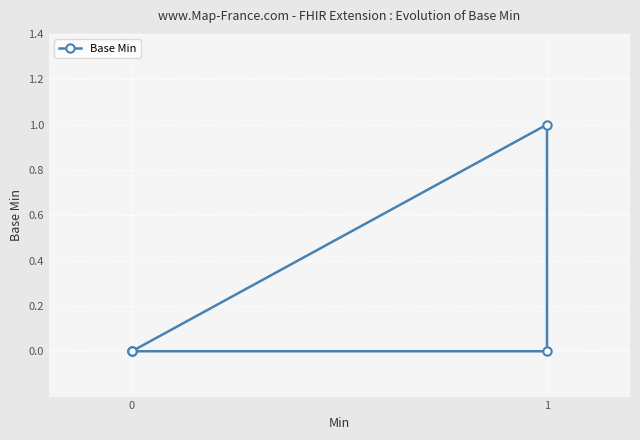

Reading left to right, what are all the values shown in this chart?

0	0	1	0	0